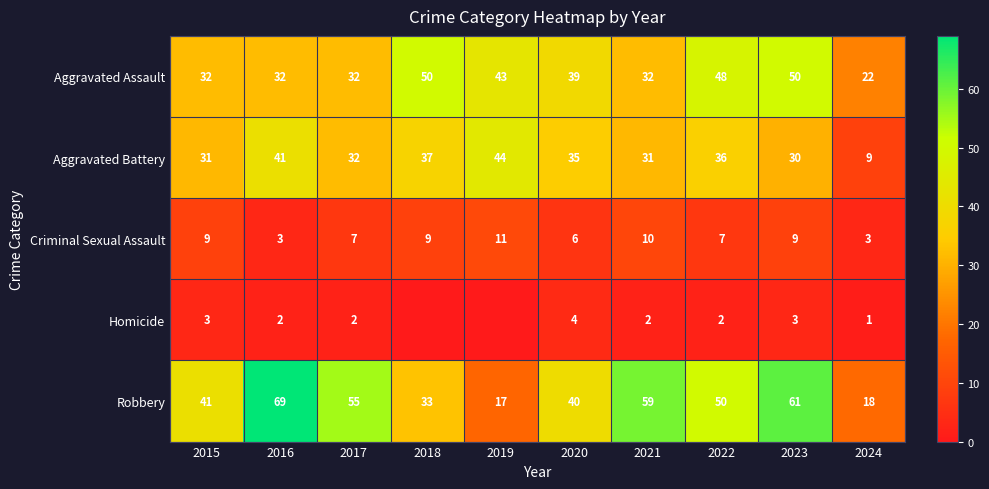

At how many categories does at least one series exceed 22?

9